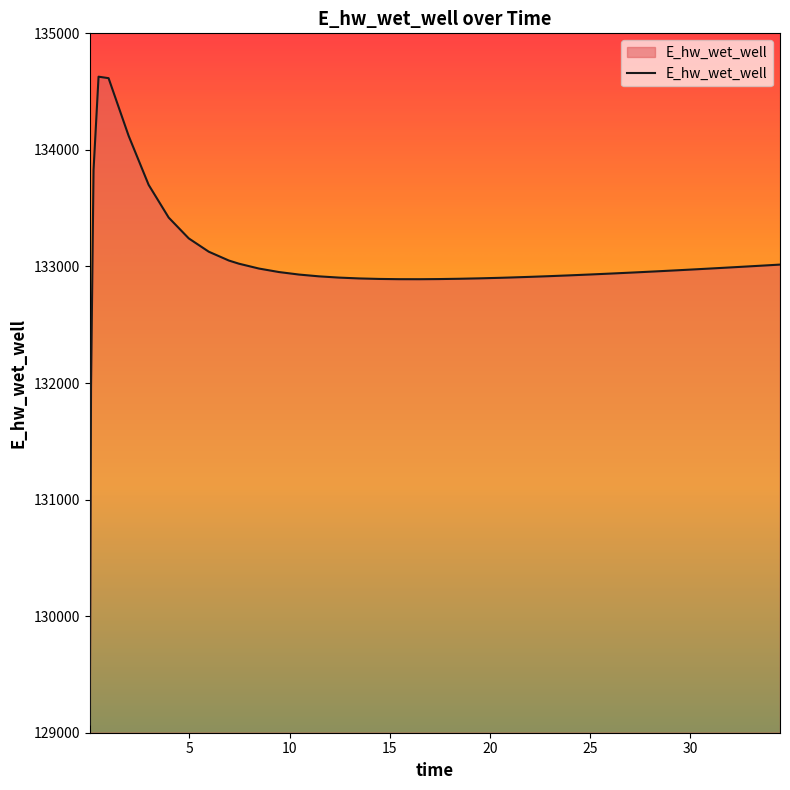

What is the greatest value displayed?

134628.1